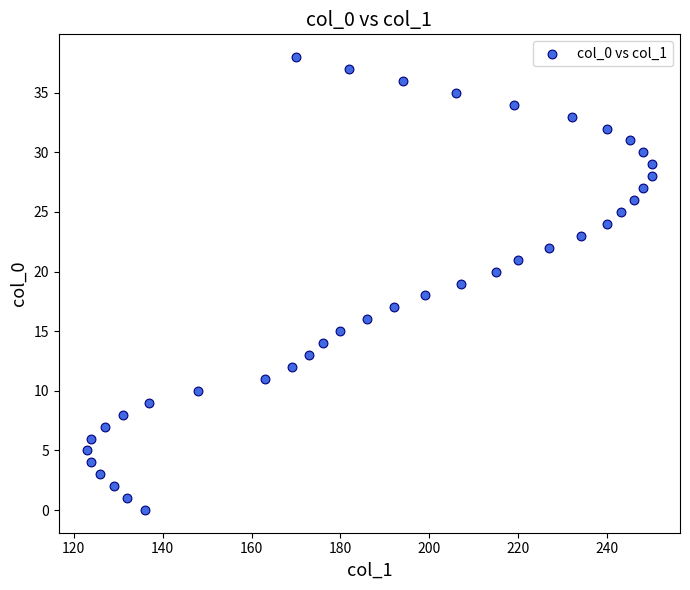

What is the range of X values (max minus min)?

127